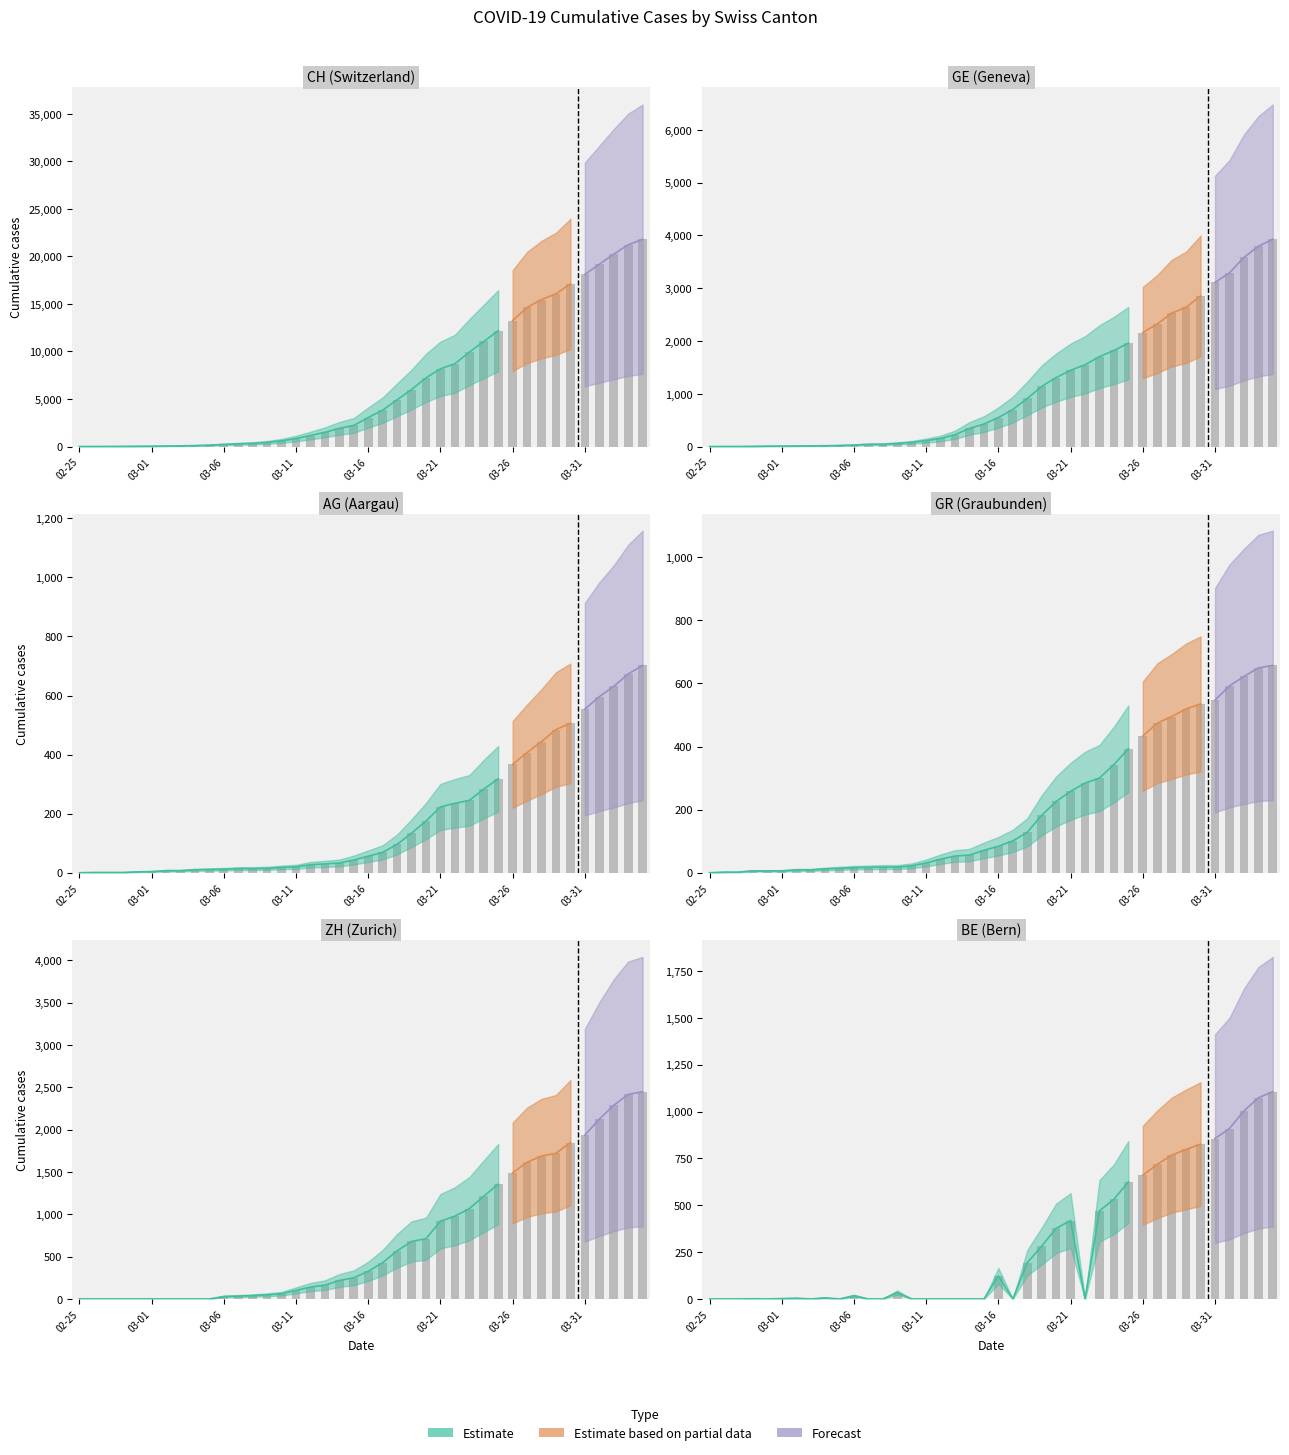

Are the bars horizontal?

No